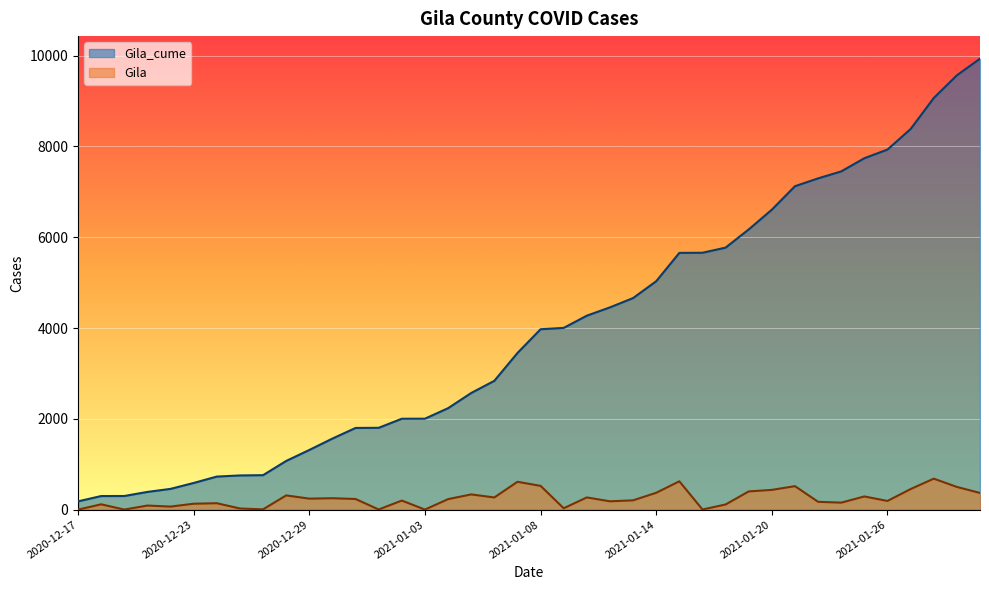

True or false: Gila_cume has more than 2 points higher than both neighbors.

False